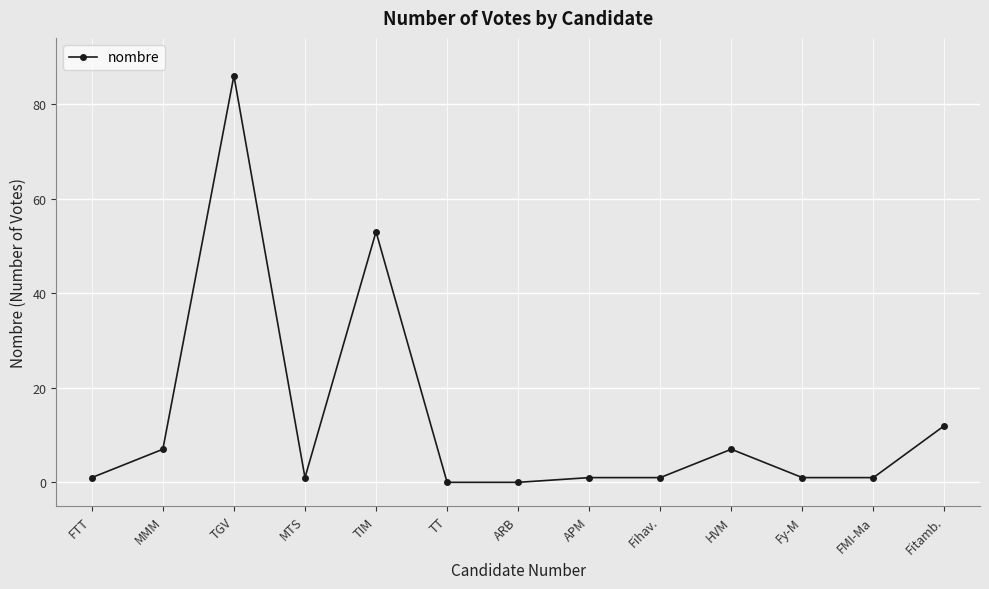

How many series are shown in this chart?

1